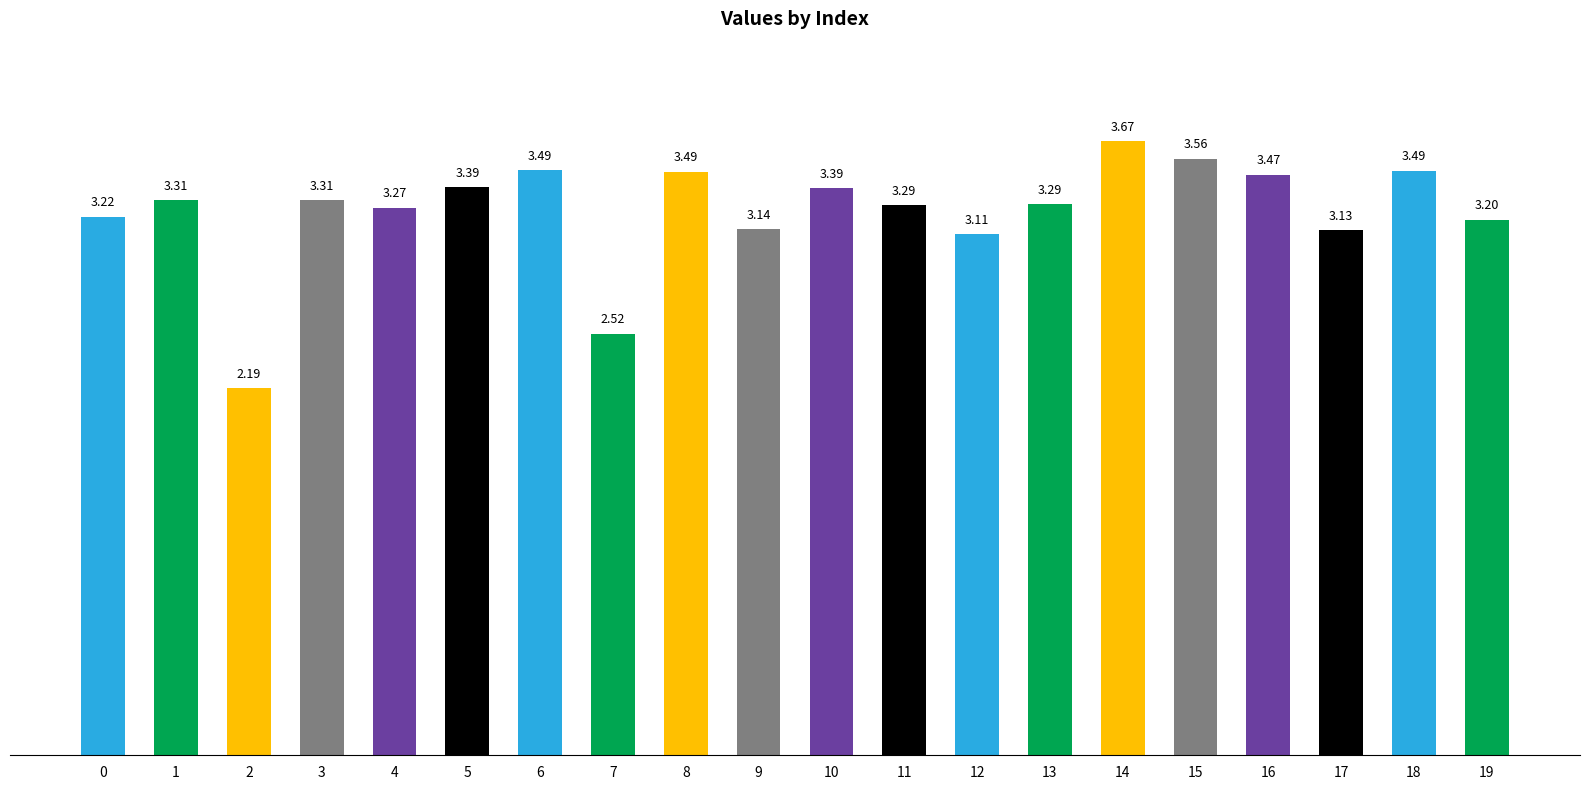

Is it true that the value at 19 is 5.7?

False